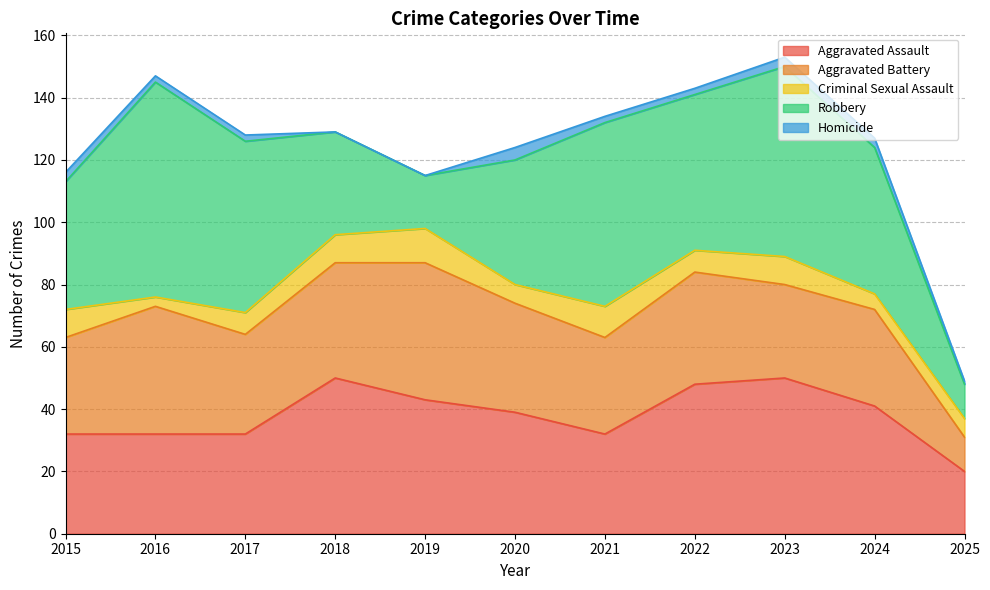

How many data points in Aggravated Assault are above 39?

5